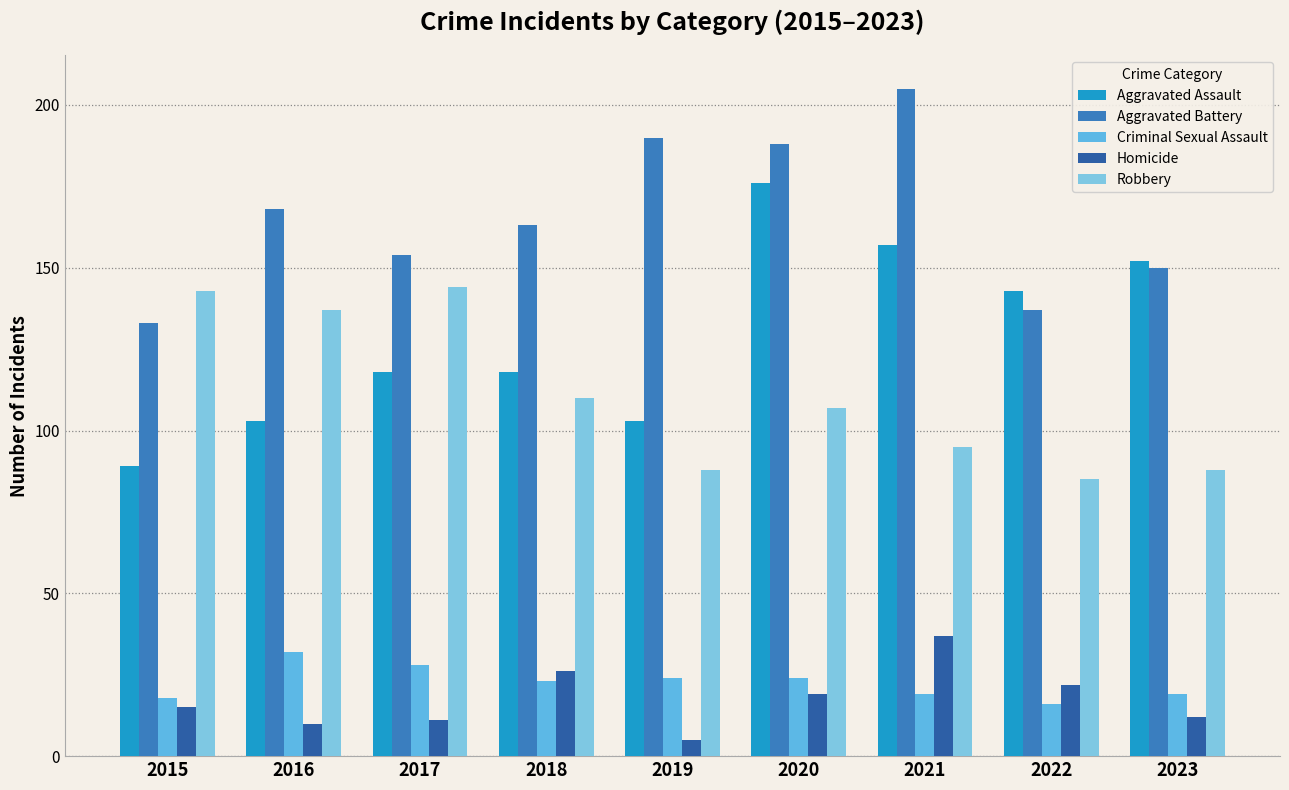

How many values in the Robbery series are below 107?

4